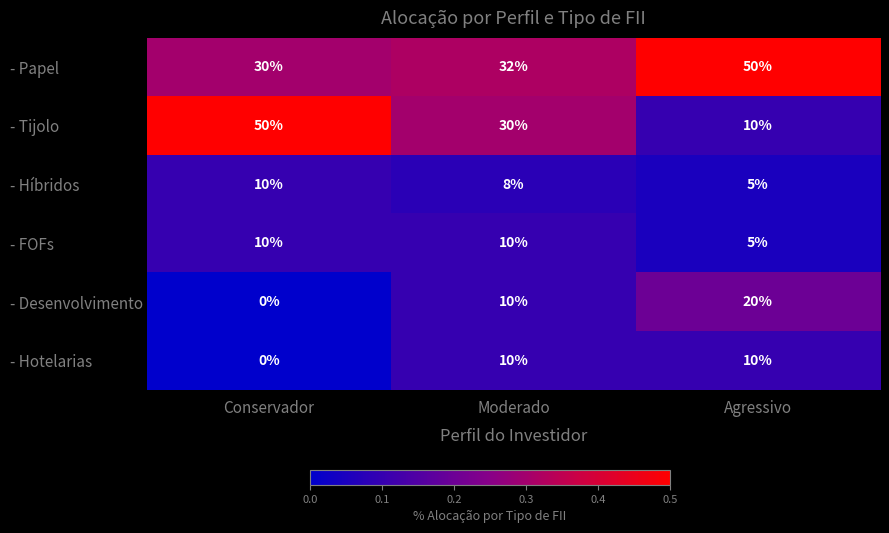

What value does the - Papel series have at Agressivo, to the nearest 10?

50